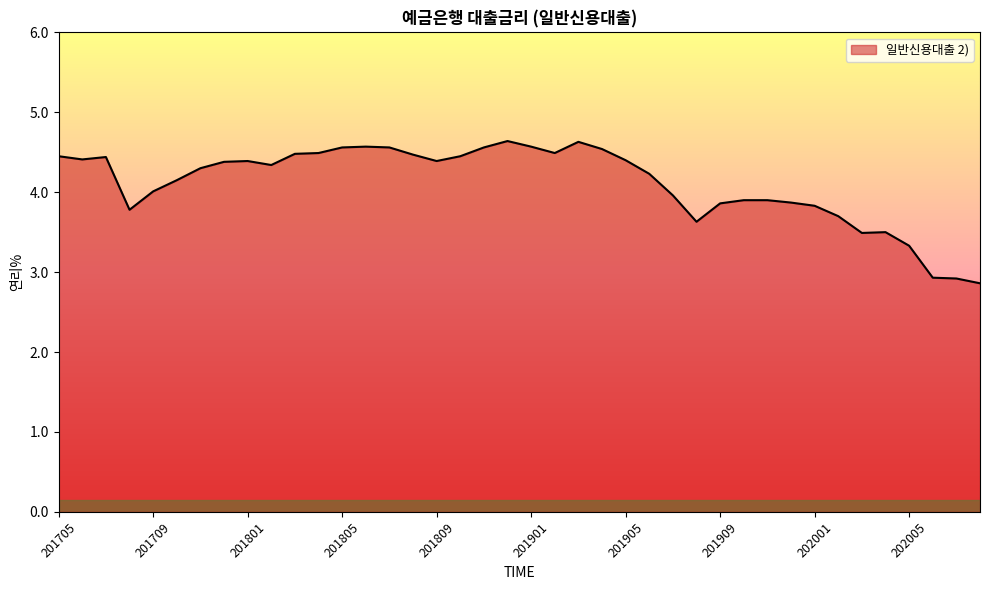

What is the smallest value displayed?

2.9